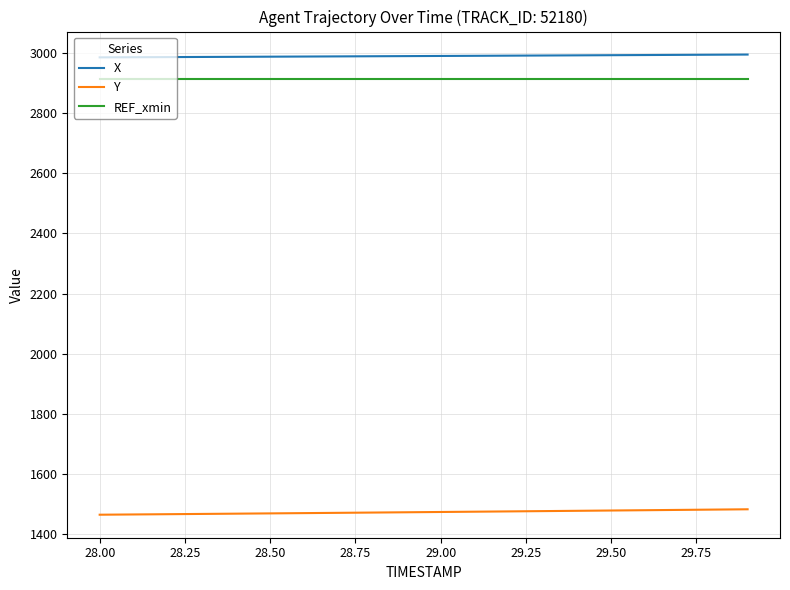

True or false: REF_xmin and Y intersect in this chart.

False